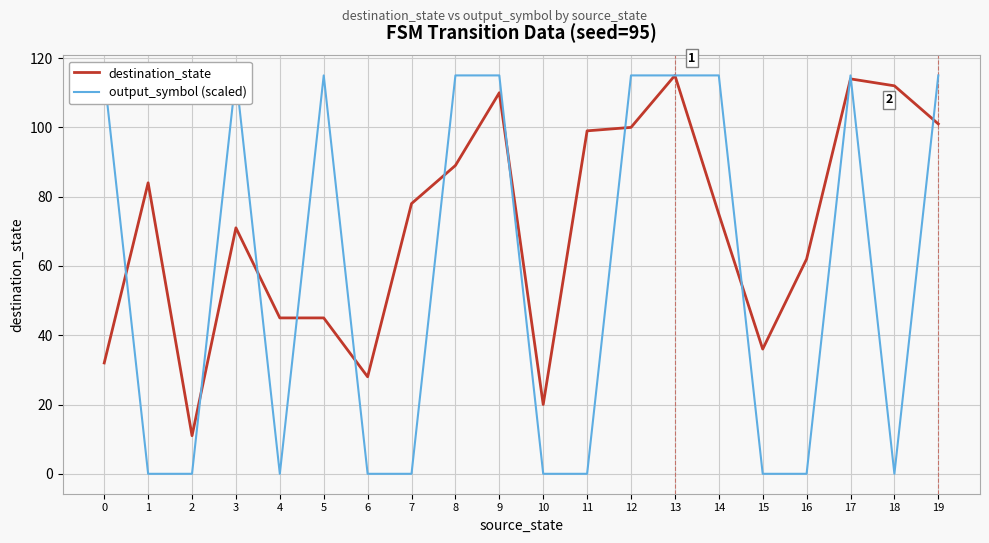

What is the difference between the output_symbol (scaled) values at 9 and 2?

115